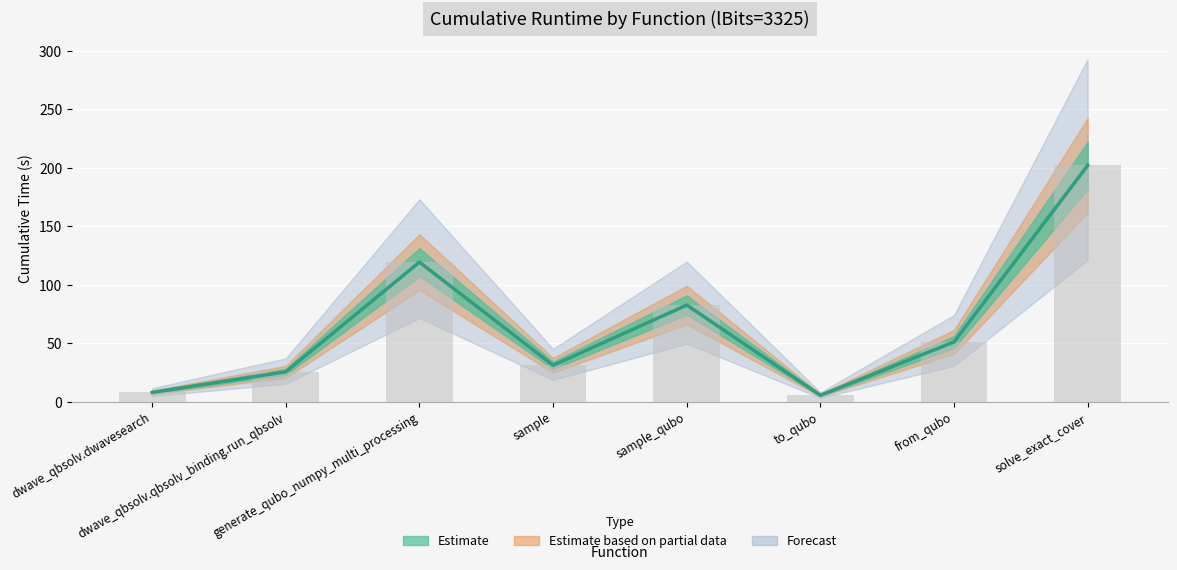

List the labels in order of value, smallest first.

to_qubo, dwave_qbsolv.dwavesearch, dwave_qbsolv.qbsolv_binding.run_qbsolv, sample, from_qubo, sample_qubo, generate_qubo_numpy_multi_processing, solve_exact_cover